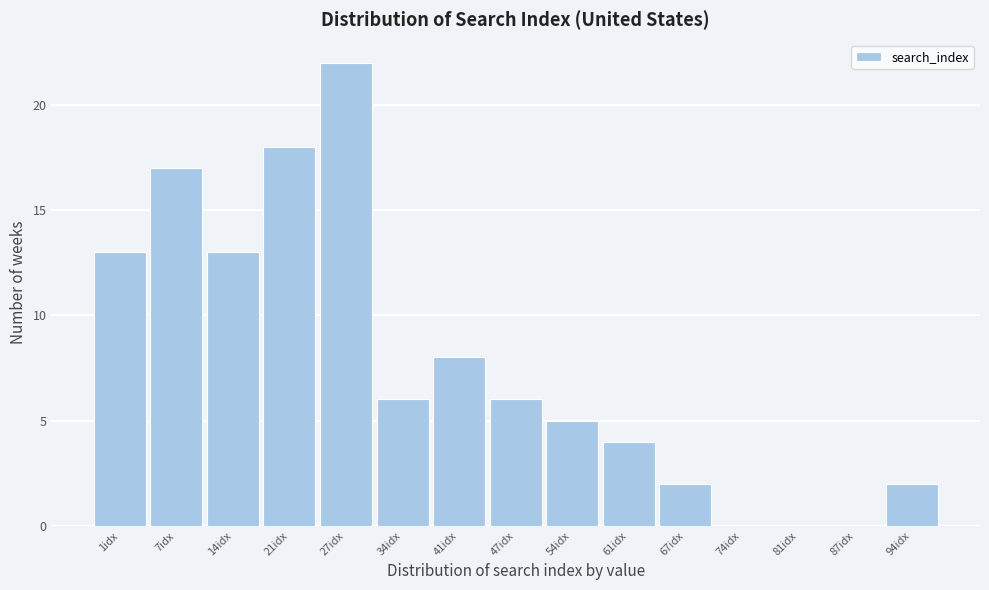

Reading left to right, list all the values displayed in this chart.

1idx=13	7idx=17	14idx=13	21idx=18	27idx=22	34idx=6	41idx=8	47idx=6	54idx=5	61idx=4	67idx=2	74idx=0	81idx=0	87idx=0	94idx=2